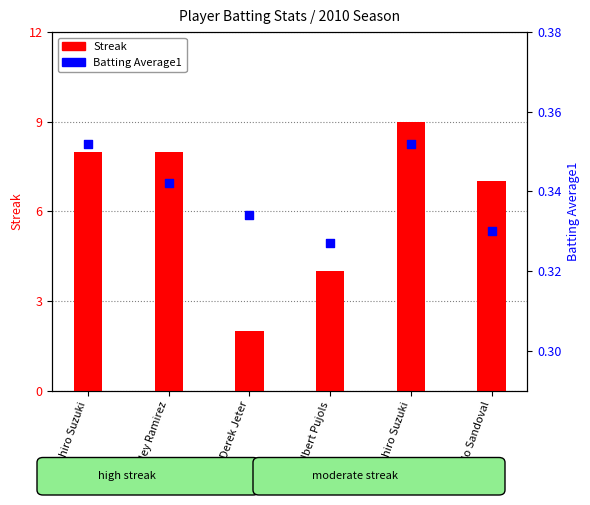

What are all the series names shown in the legend?

Streak, Batting Average1